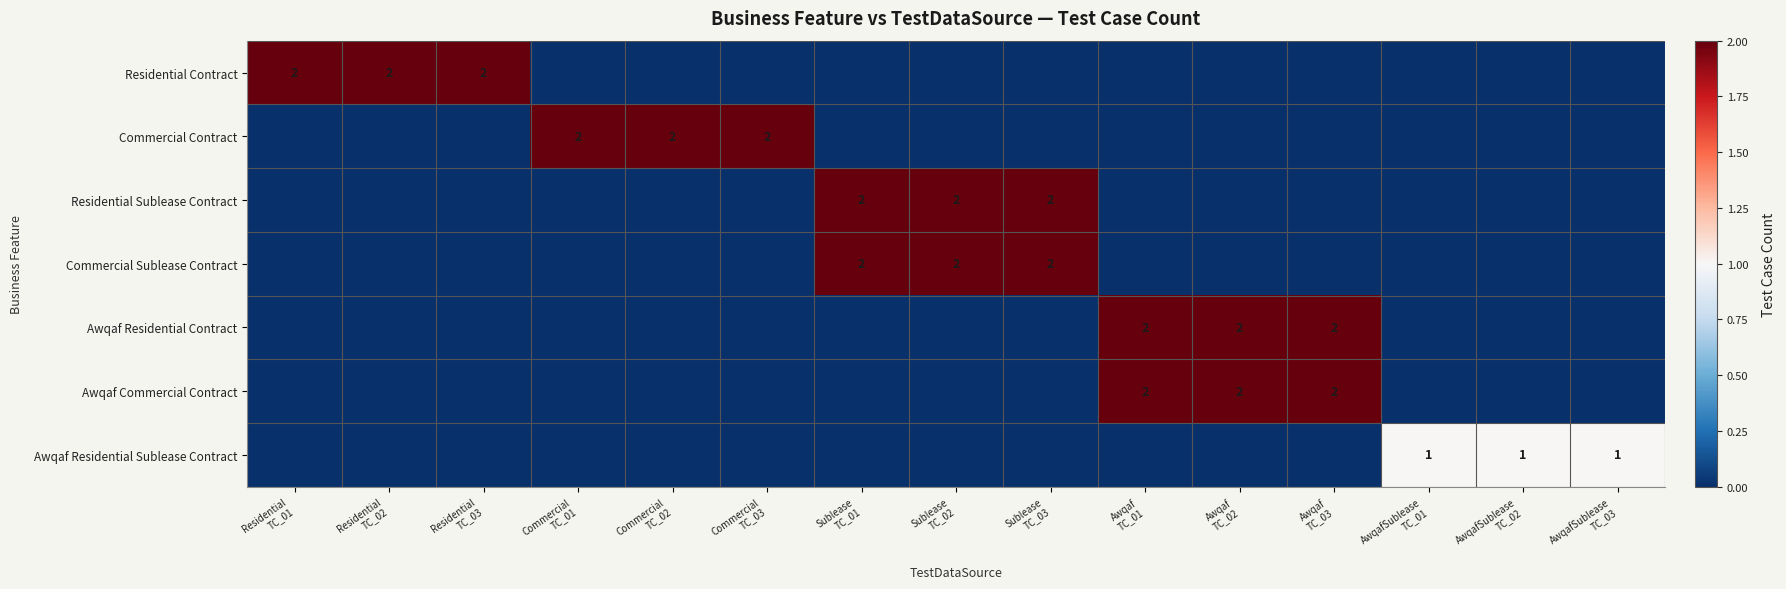

Between Commercial
TC_03 and AwqafSublease
TC_02, which is larger?

Commercial
TC_03